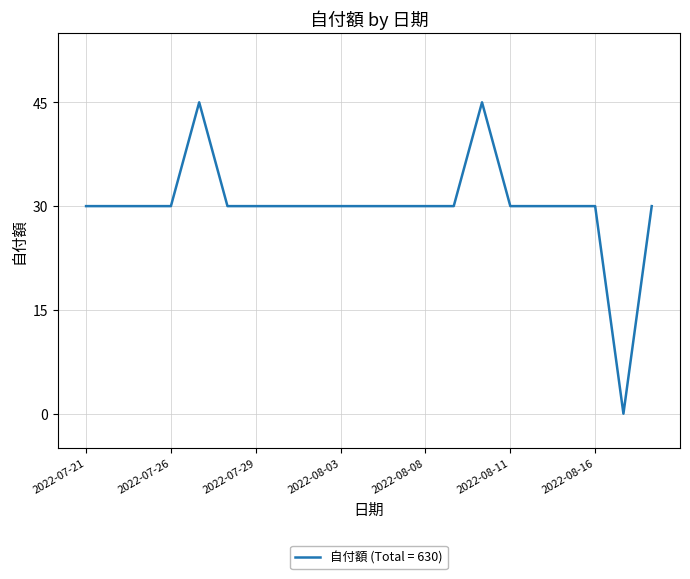

What is the difference between the maximum and minimum values?

45